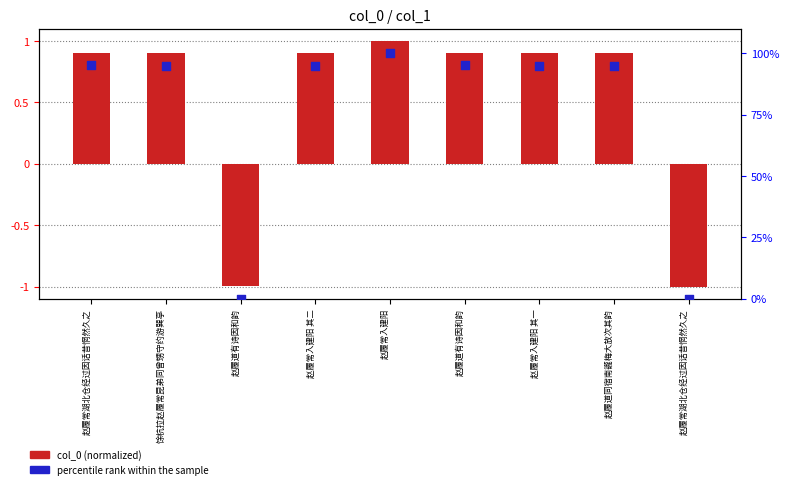

Which series reaches the maximum Y coordinate?

percentile rank within the sample